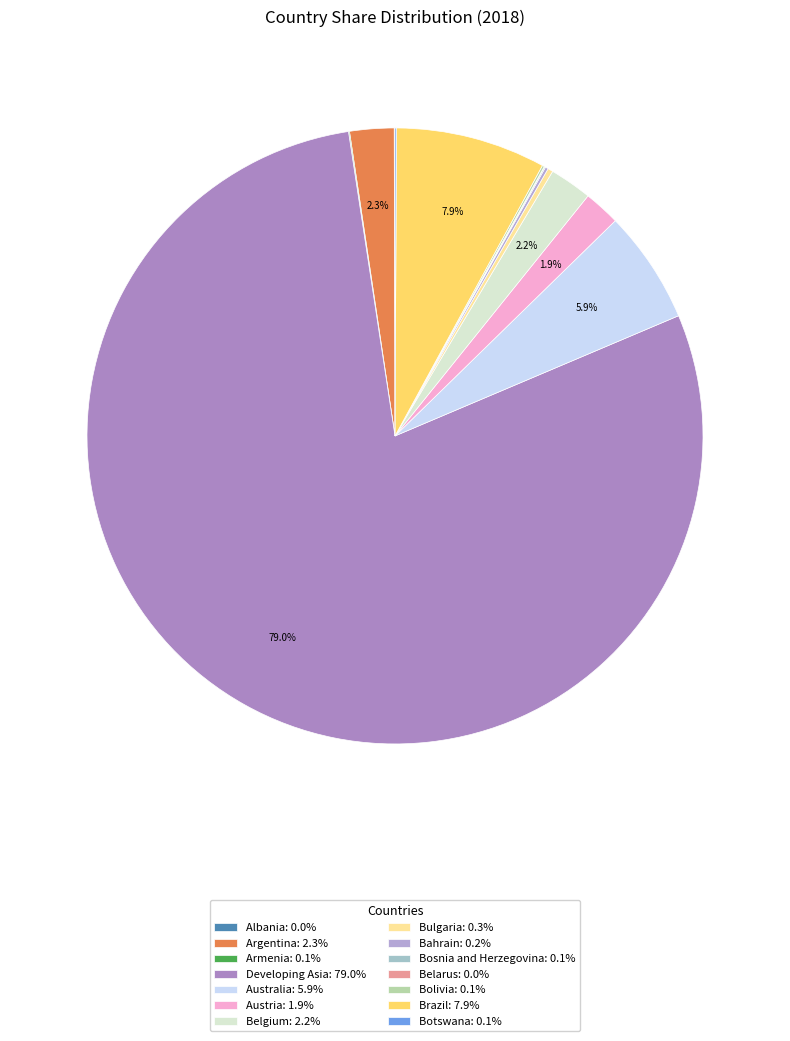

Count the number of slices in the pie.

14